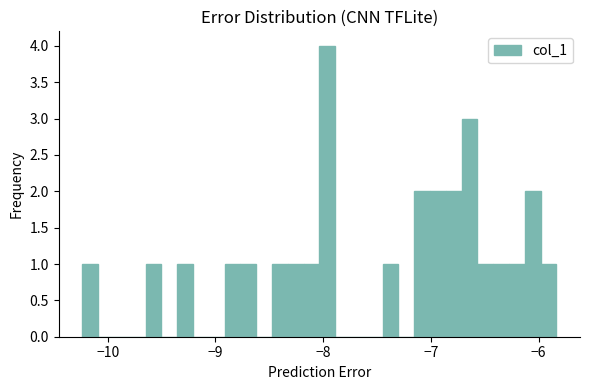

Around what value on the x-axis is the tallest bar? Give the approximate position of its centre, as read against the axis.

-8.0